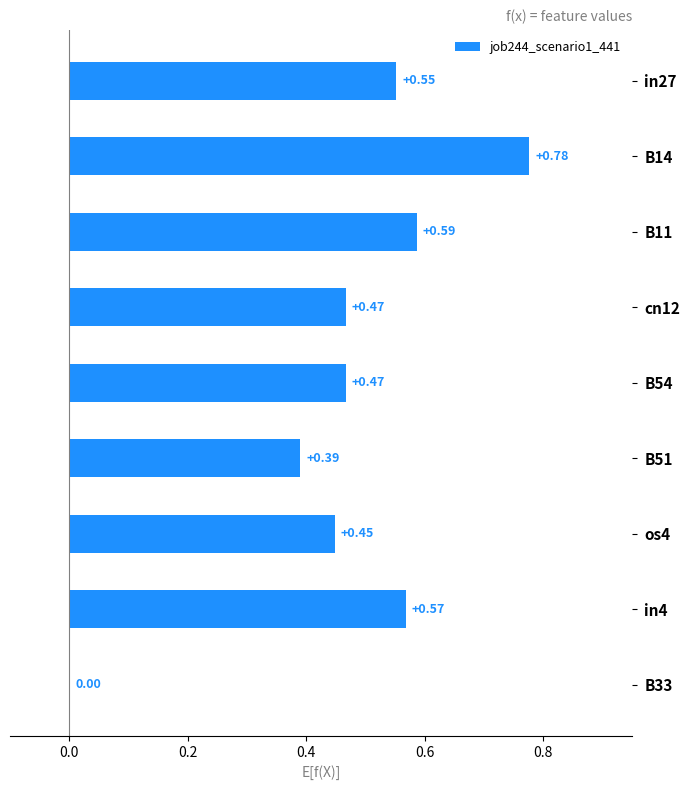

Between os4 and B11, which is larger?

B11